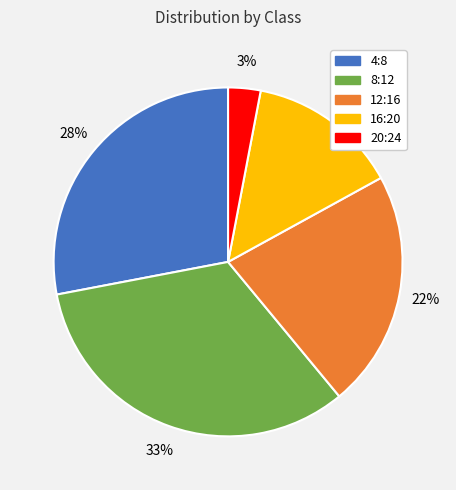

To the nearest percent, what is the difference between the 16:20 and 4:8 slice percentages?

14%